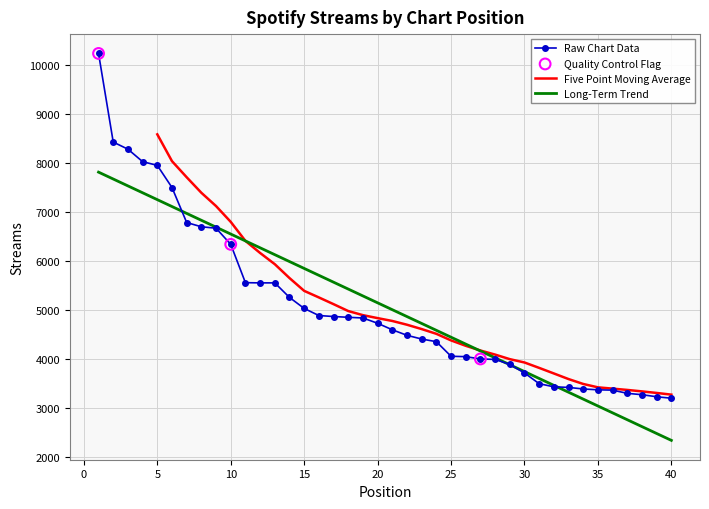

Approximately how many times larger is the value at 19 compared to 31?

1.4